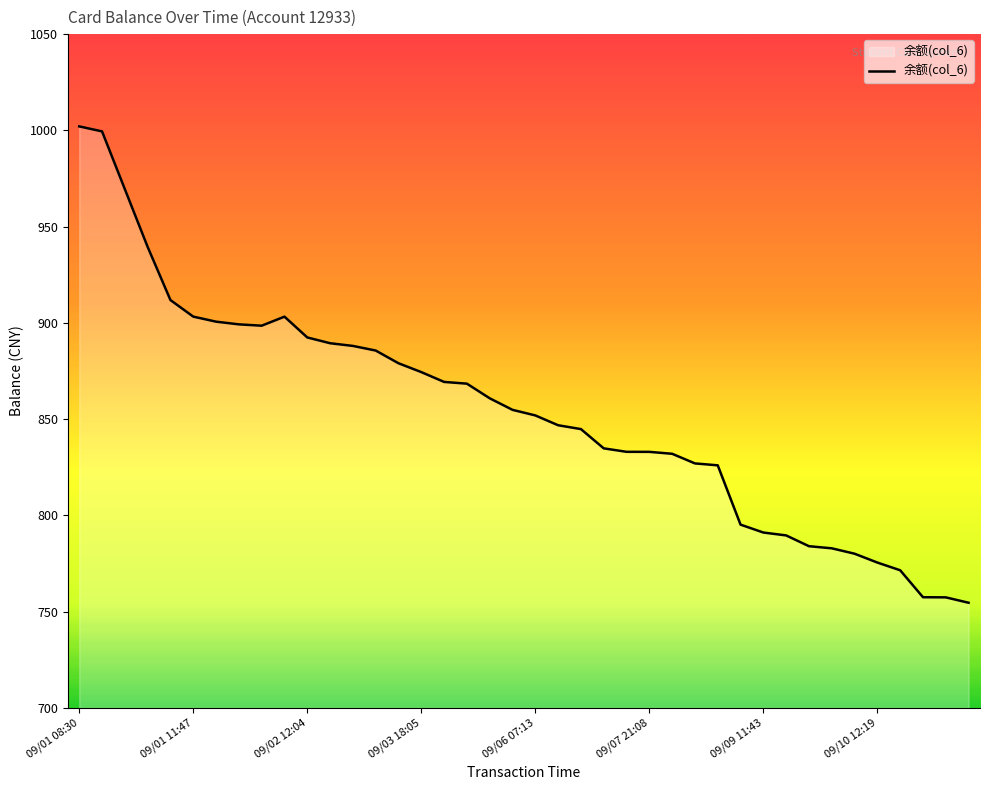

What is the difference between the maximum and minimum values?

247.4